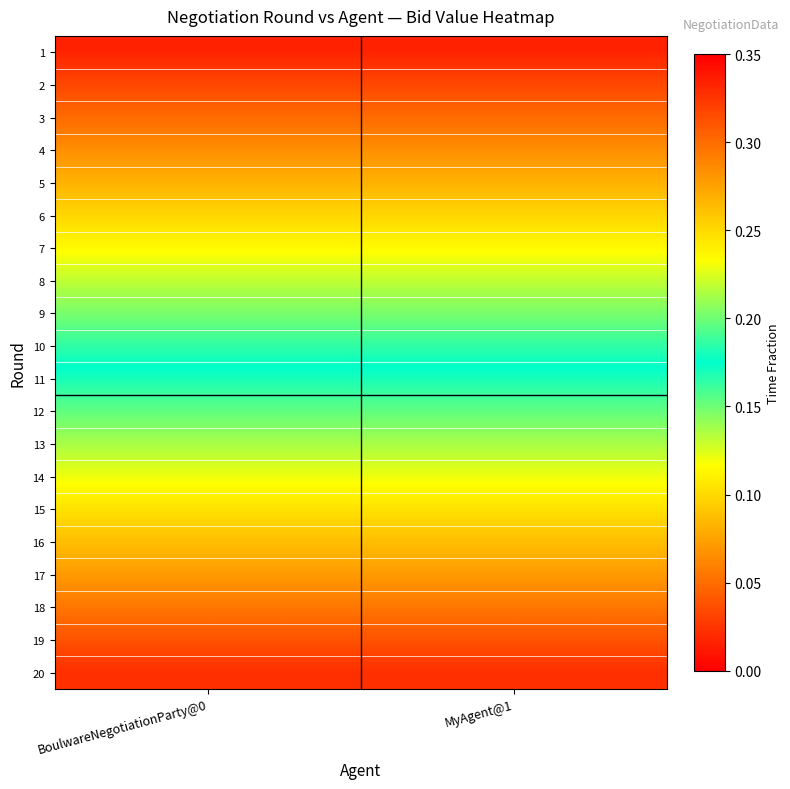

Reading right to left, transcribe all the data shown in this chart.

1: MyAgent@1=0.0	BoulwareNegotiationParty@0=0.0
2: MyAgent@1=0.0	BoulwareNegotiationParty@0=0.0
3: MyAgent@1=0.0	BoulwareNegotiationParty@0=0.0
4: MyAgent@1=0.1	BoulwareNegotiationParty@0=0.1
5: MyAgent@1=0.1	BoulwareNegotiationParty@0=0.1
6: MyAgent@1=0.1	BoulwareNegotiationParty@0=0.1
7: MyAgent@1=0.1	BoulwareNegotiationParty@0=0.1
8: MyAgent@1=0.1	BoulwareNegotiationParty@0=0.1
9: MyAgent@1=0.1	BoulwareNegotiationParty@0=0.1
10: MyAgent@1=0.2	BoulwareNegotiationParty@0=0.2
11: MyAgent@1=0.2	BoulwareNegotiationParty@0=0.2
12: MyAgent@1=0.2	BoulwareNegotiationParty@0=0.2
13: MyAgent@1=0.2	BoulwareNegotiationParty@0=0.2
14: MyAgent@1=0.2	BoulwareNegotiationParty@0=0.2
15: MyAgent@1=0.2	BoulwareNegotiationParty@0=0.2
16: MyAgent@1=0.3	BoulwareNegotiationParty@0=0.3
17: MyAgent@1=0.3	BoulwareNegotiationParty@0=0.3
18: MyAgent@1=0.3	BoulwareNegotiationParty@0=0.3
19: MyAgent@1=0.3	BoulwareNegotiationParty@0=0.3
20: MyAgent@1=0.3	BoulwareNegotiationParty@0=0.3